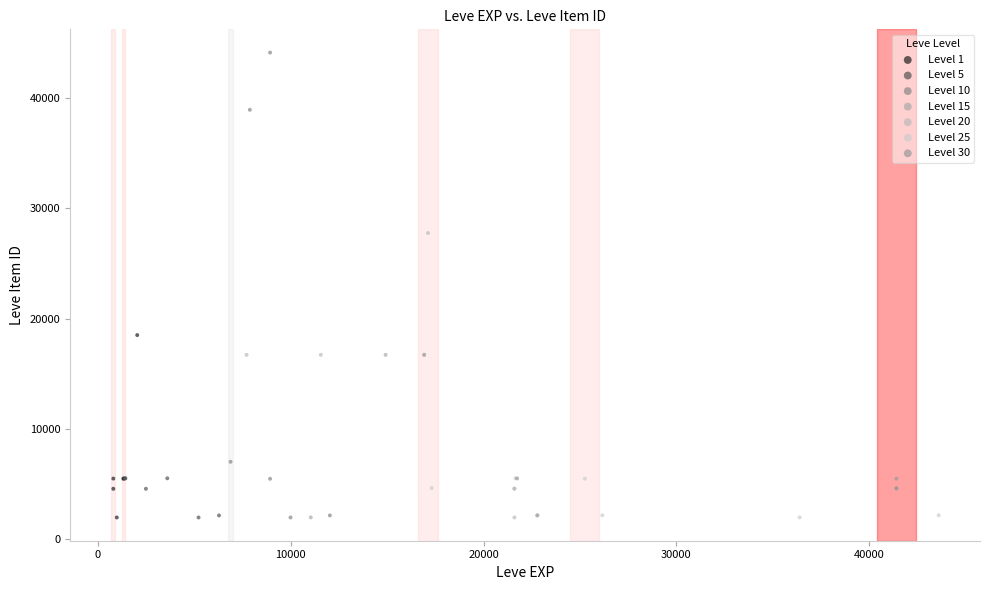

Which series reaches the maximum Y coordinate?

Level 10